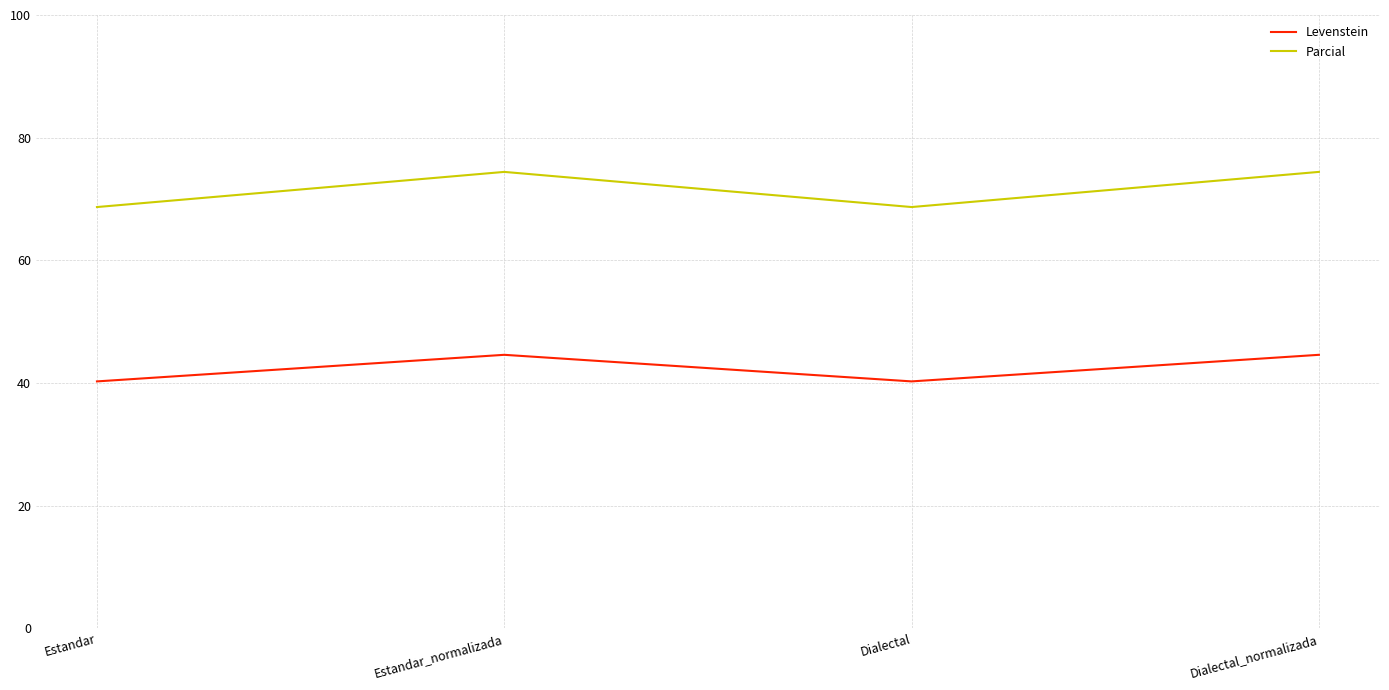

What value does the Parcial series have at Dialectal?

68.7